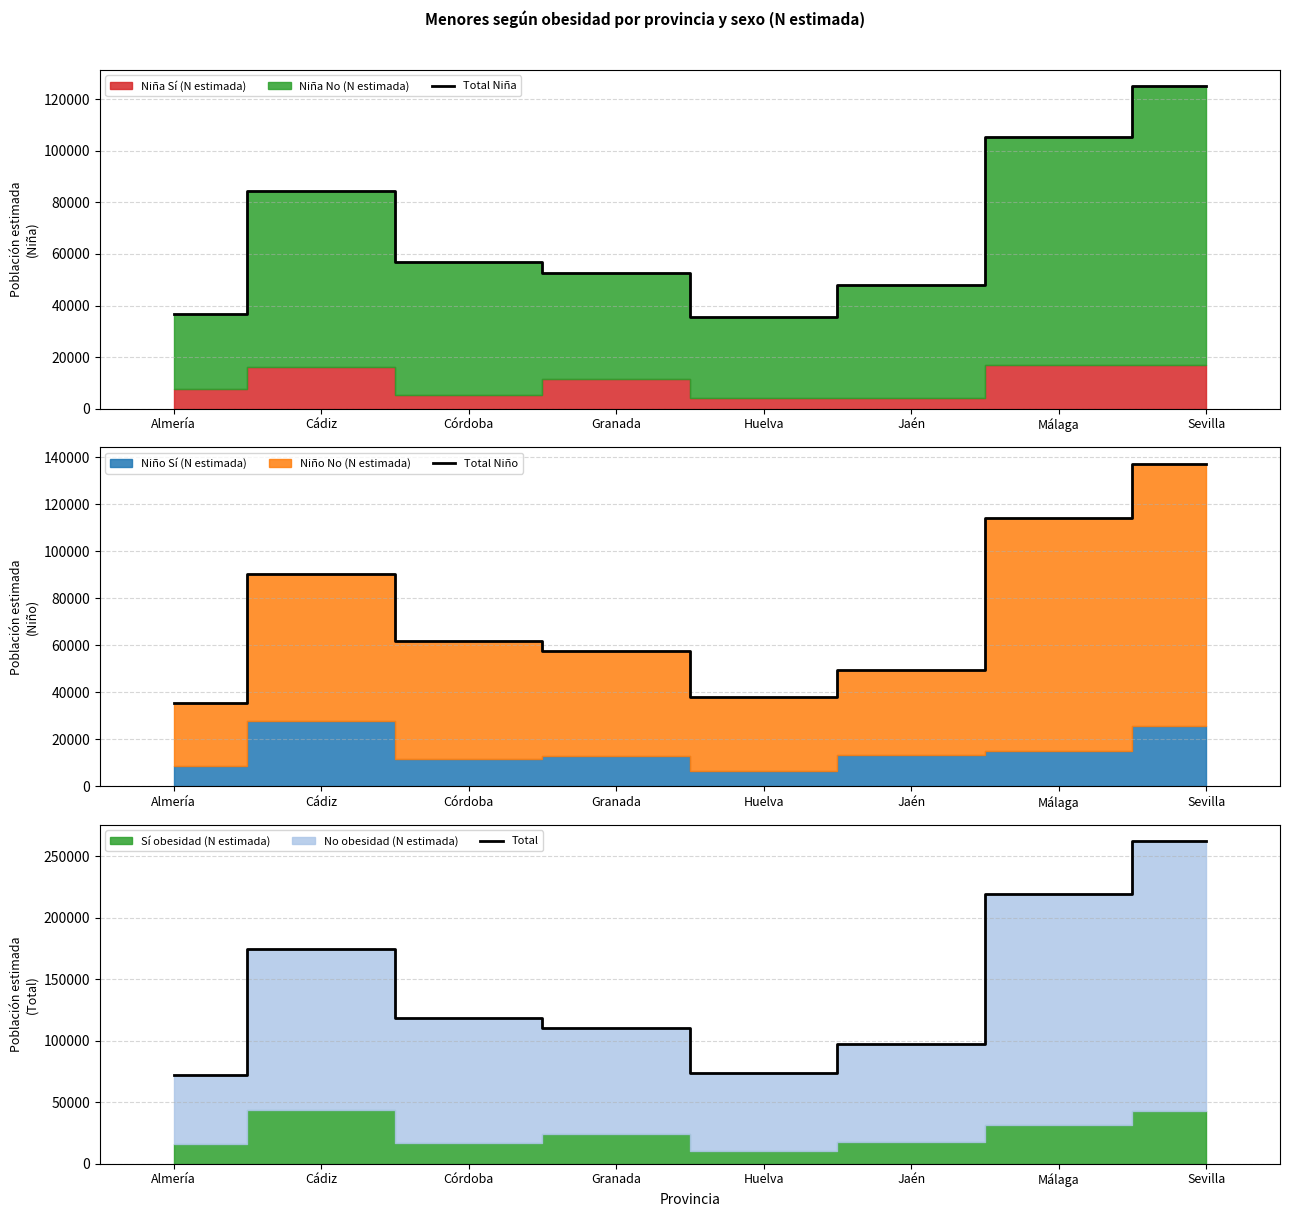

At which category is the sum across all series the highest?

Sevilla